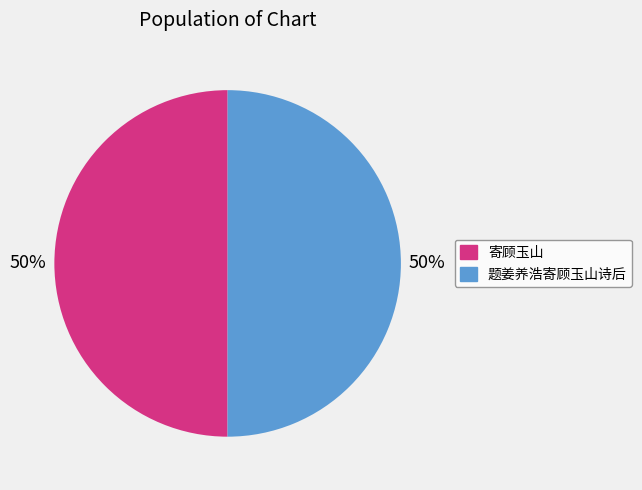

Is the sum of 题姜养浩寄顾玉山诗后 and 寄顾玉山 greater than half?

Yes